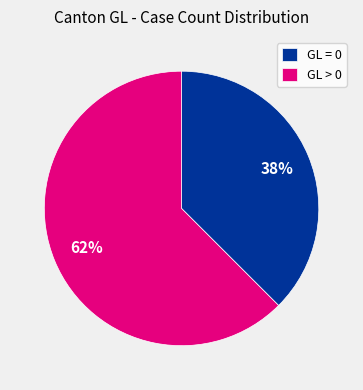

What is the smallest slice in the pie chart?

GL = 0